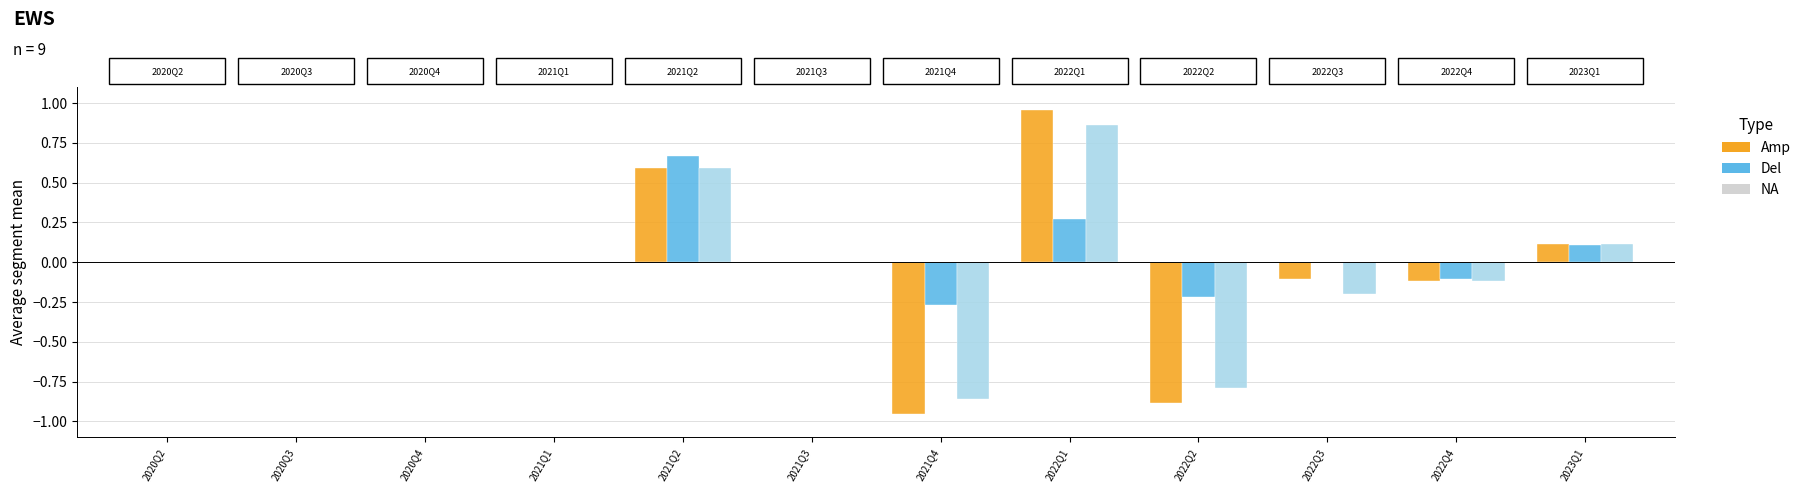

At which category is the sum across all series the highest?

2022Q1